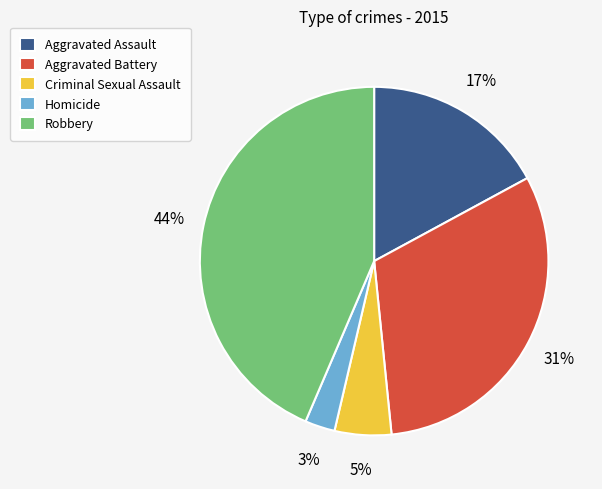

How many segments does this pie chart have?

5